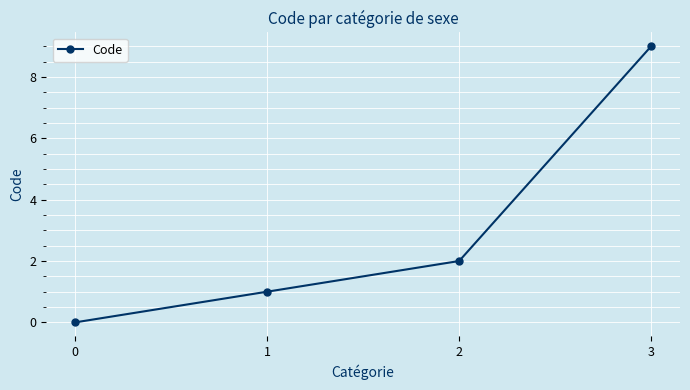

Is it true that the value at 0 is -5?

False